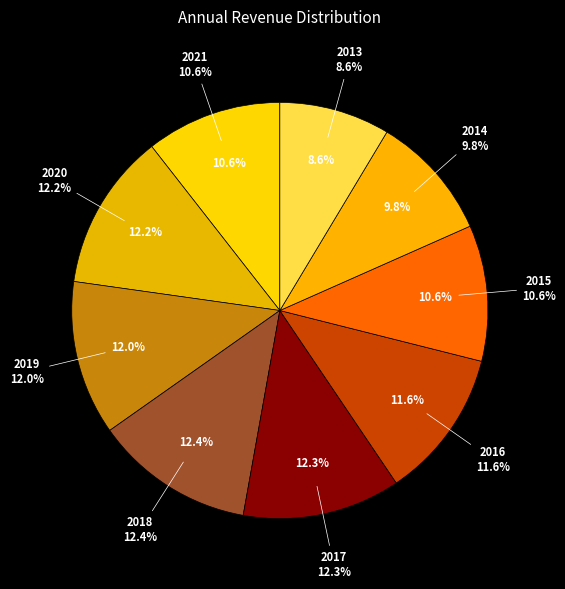

The 2020 slice represents 12% of the pie. True or false?

True